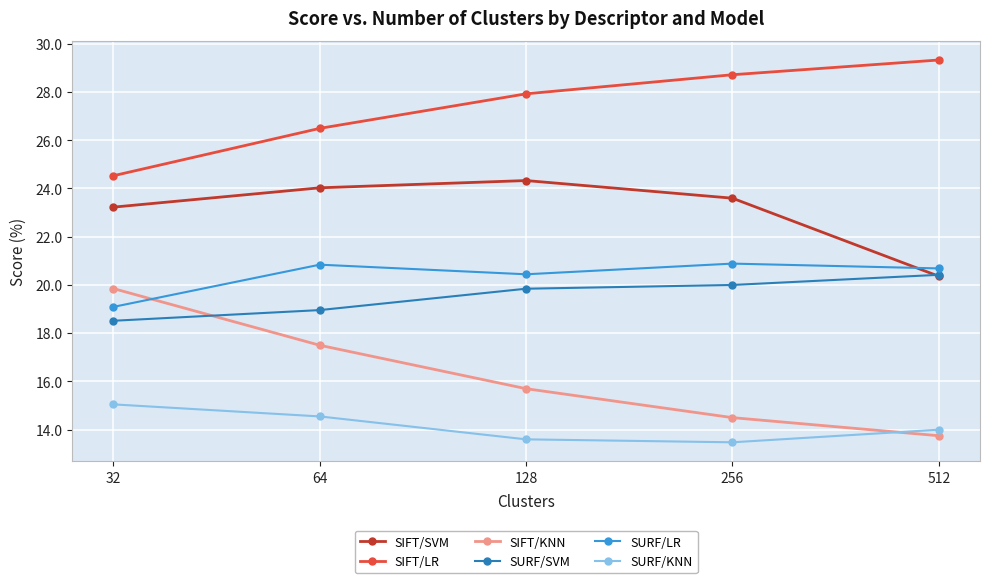

True or false: SIFT/LR and SIFT/SVM intersect in this chart.

False